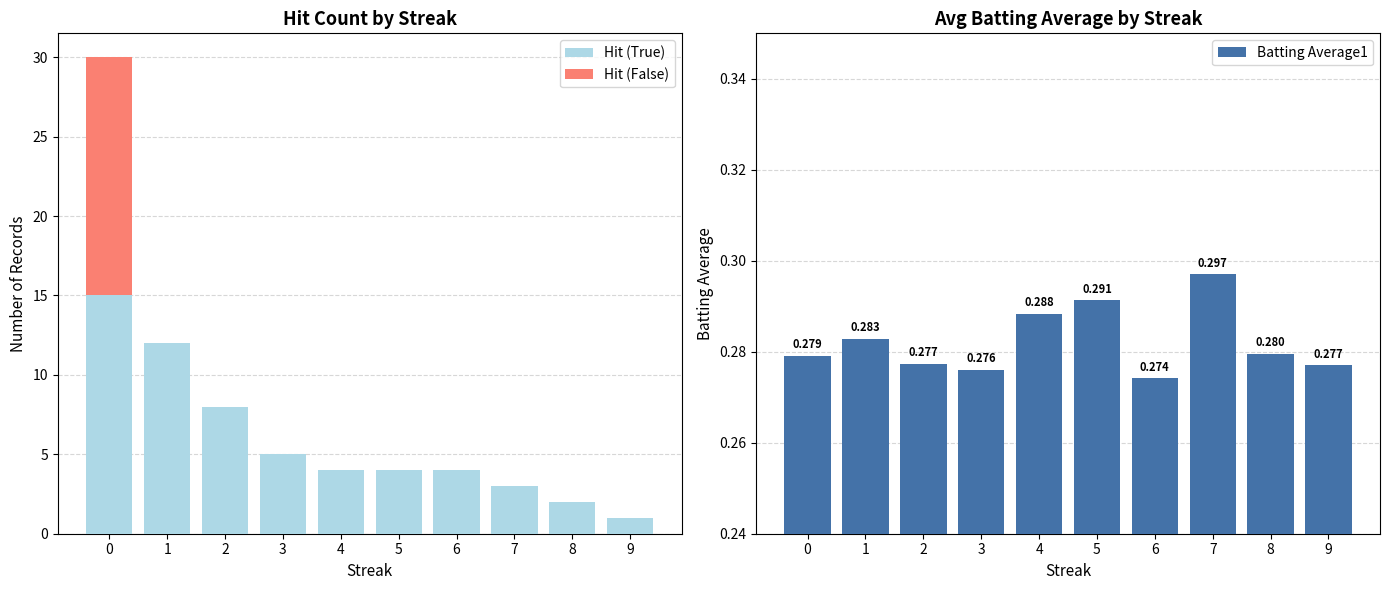

What is the value of the Batting Average1 bar at the 6th from the left?

0.3